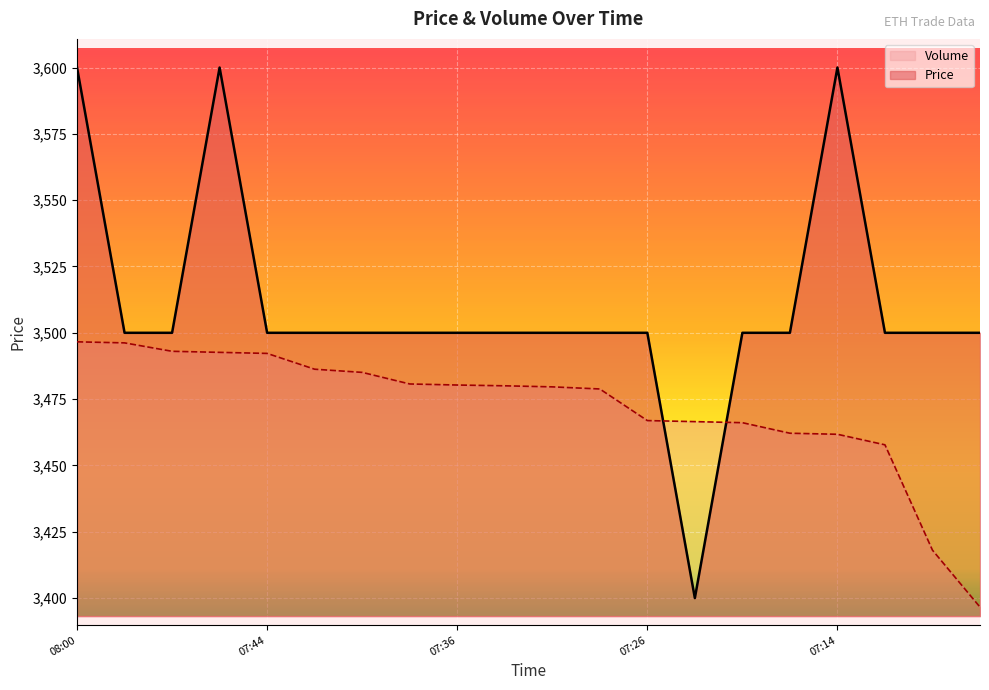

Is it true that Price equals 3500.0 at 2021-10-05 07:13?

True